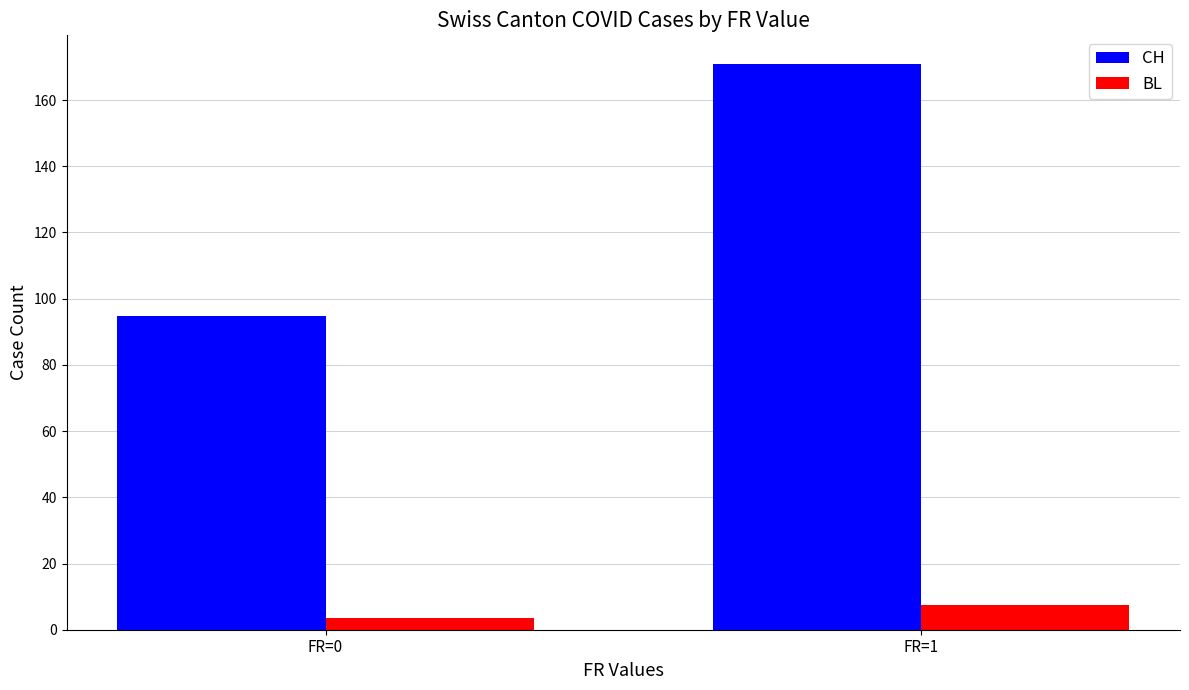

What is the spread (max minus min) of values at FR=1?

163.5